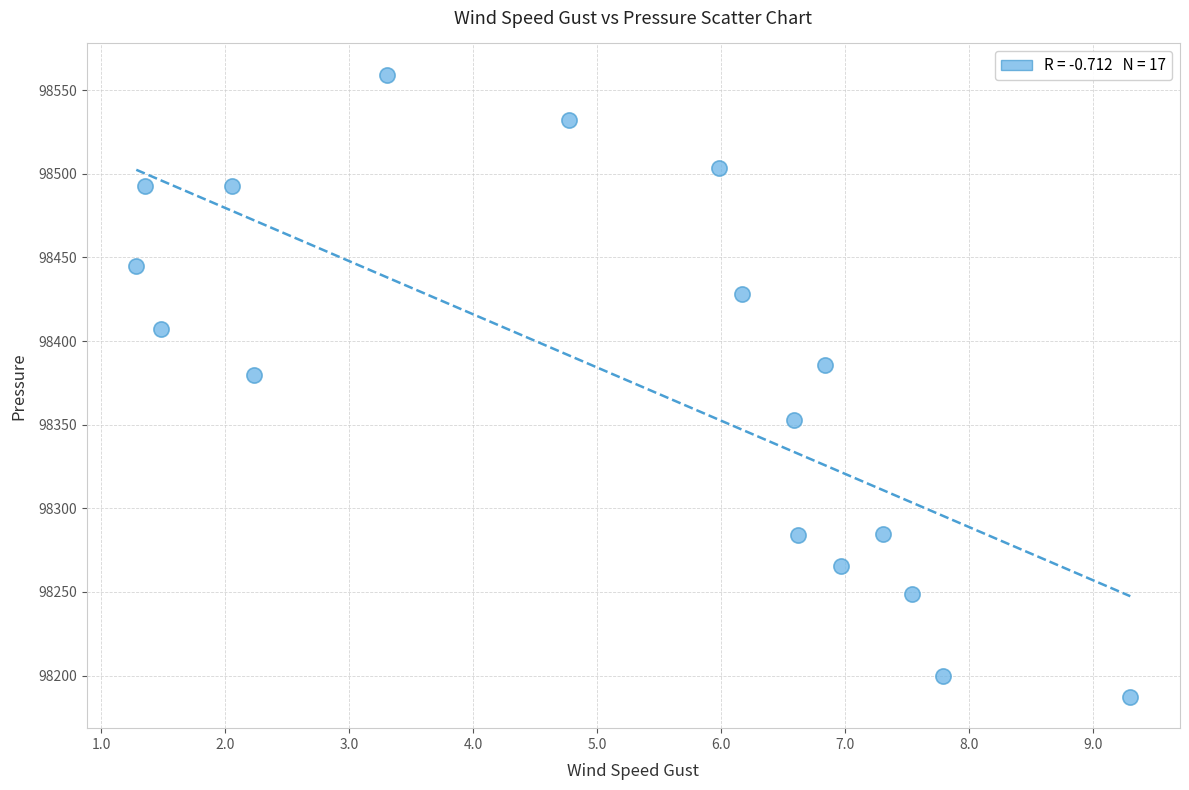

What Y value in the scatter plot is closest to 98373?

98379.7